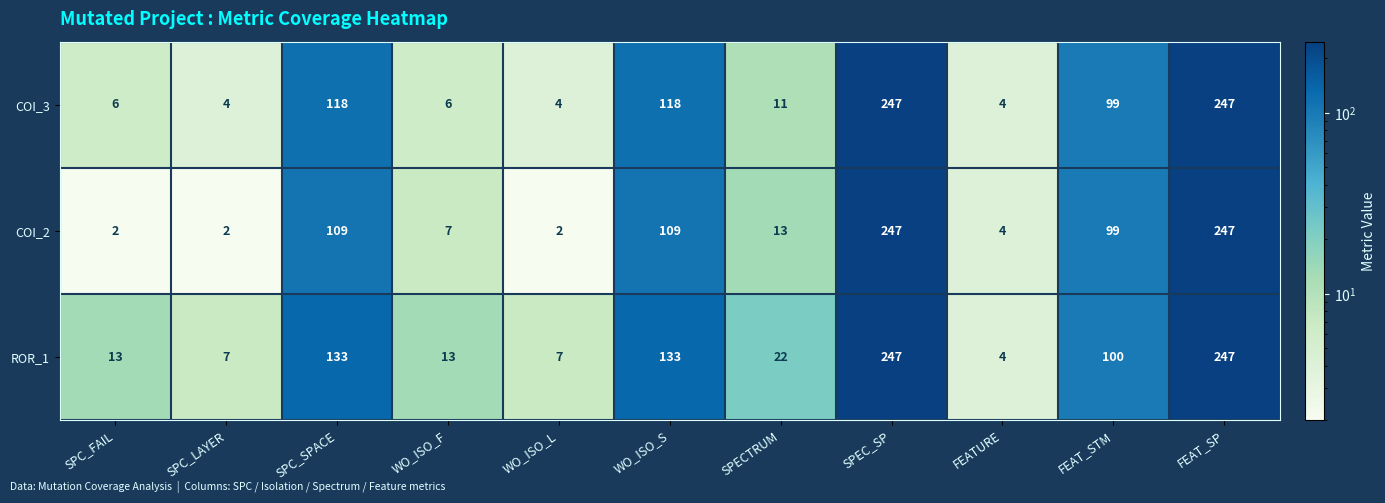

How many categories are shown in the chart?

11